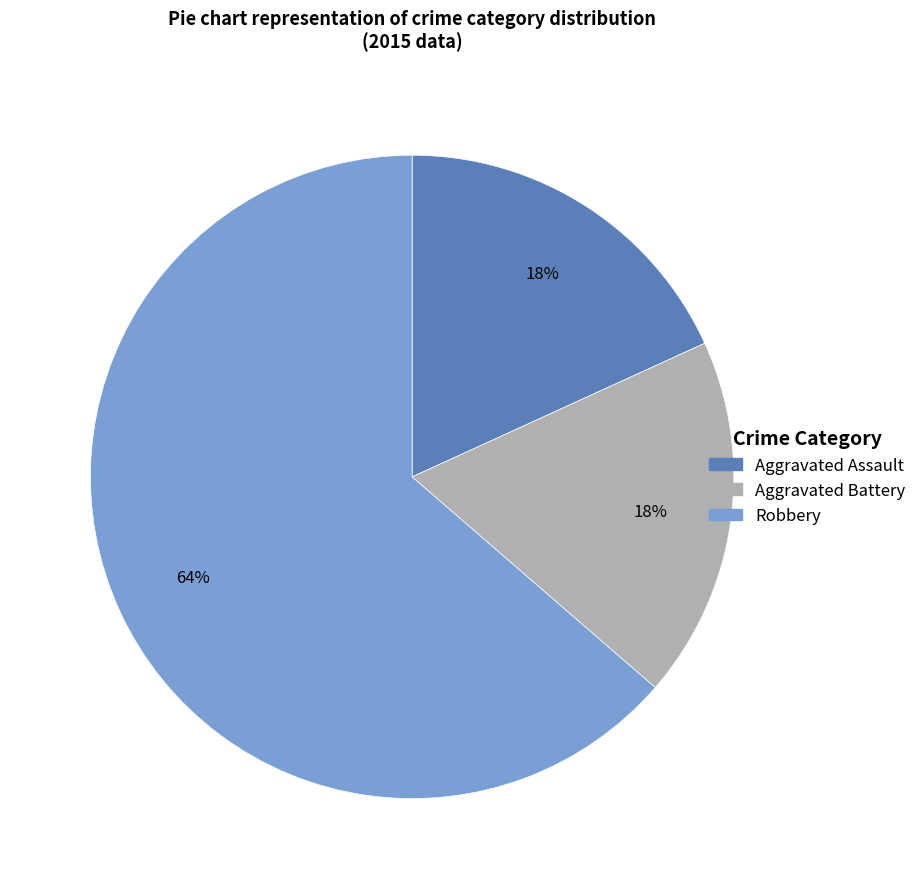

How many slices are in this pie chart?

3